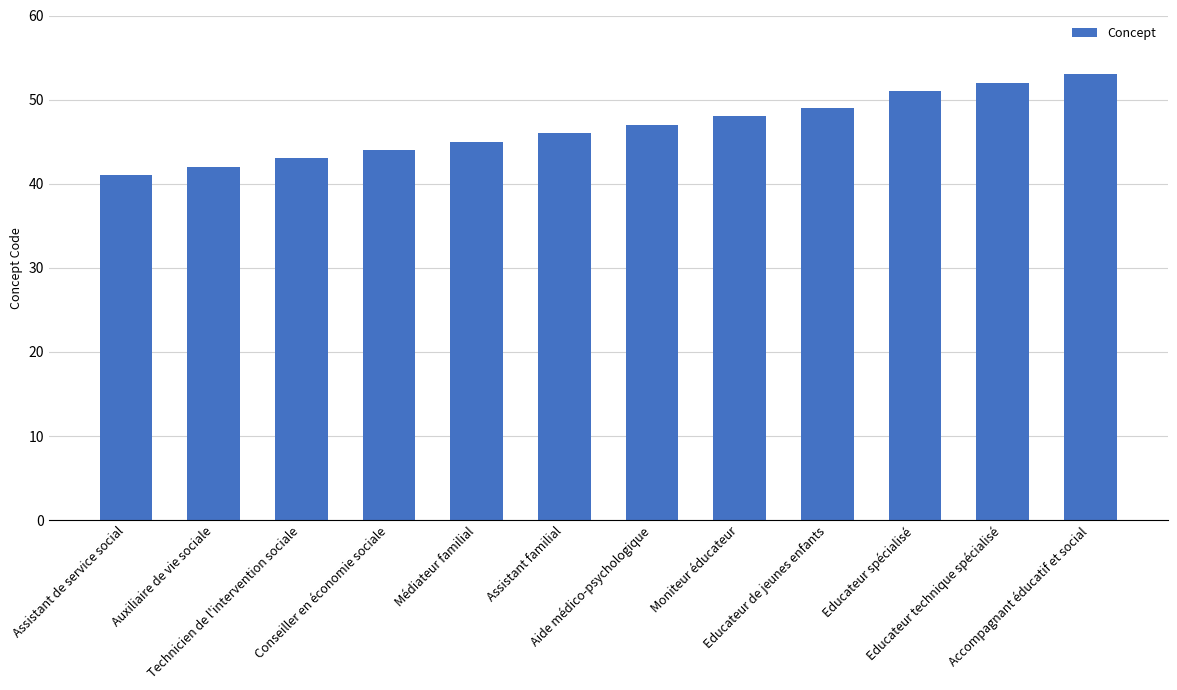

What is the change in value from Technicien de l'intervention sociale to Aide médico-psychologique?

+4